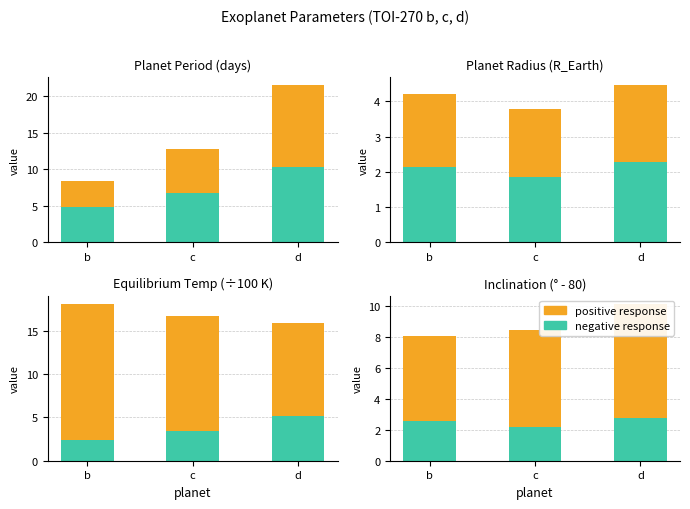

What is the difference between the highest and lowest values at b?

2.9